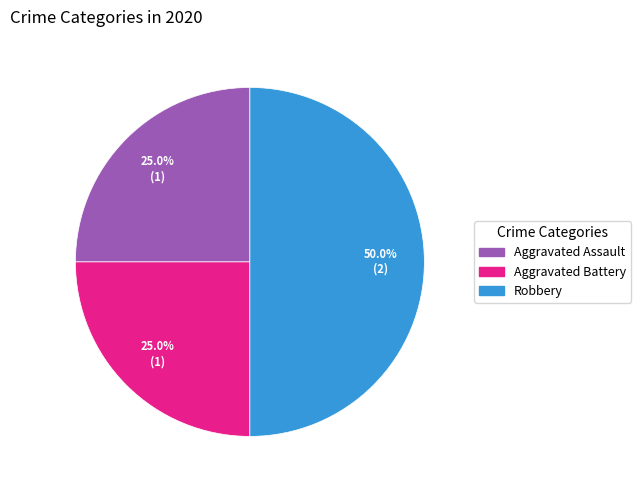

Count the number of slices in the pie.

3